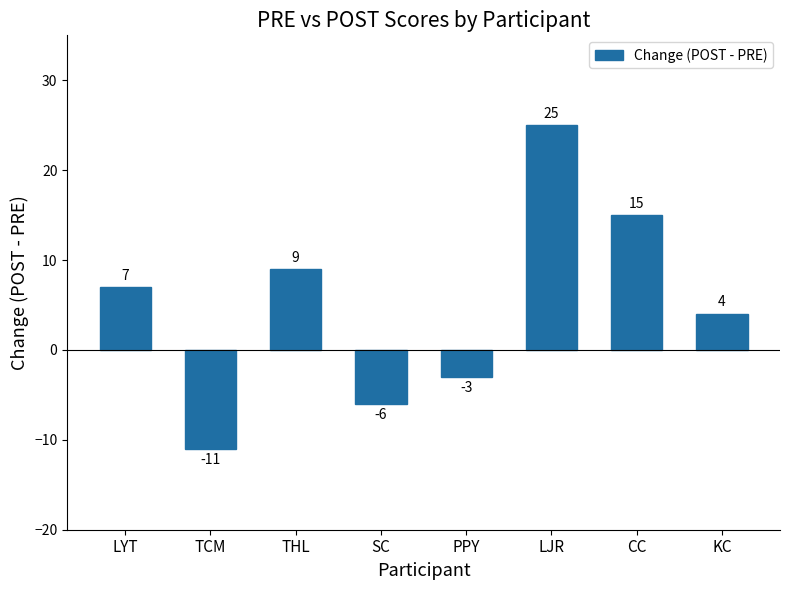

Which has a higher value, LYT or SC?

LYT